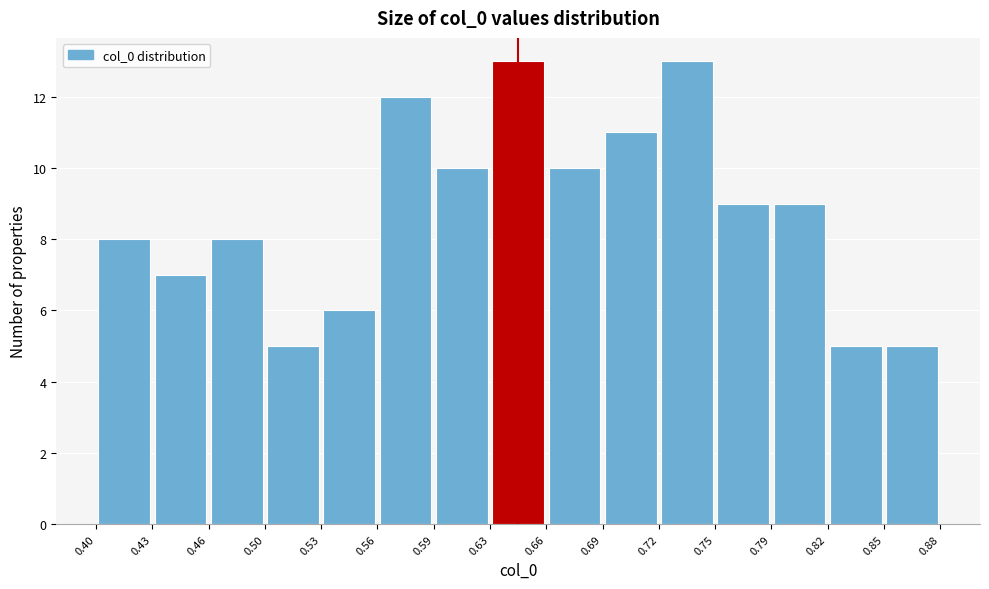

Reading left to right, transcribe this chart: for each bar, give the range it covers on the x-axis and its height. The values are not printed on the chart, so give them approximately, as read against the axis.

0.40 to 0.43: 8
0.43 to 0.46: 7
0.46 to 0.50: 8
0.50 to 0.53: 5
0.53 to 0.56: 6
0.56 to 0.59: 12
0.59 to 0.63: 10
0.63 to 0.66: 13
0.66 to 0.69: 10
0.69 to 0.72: 11
0.72 to 0.75: 13
0.75 to 0.79: 9
0.79 to 0.82: 9
0.82 to 0.85: 5
0.85 to 0.88: 5